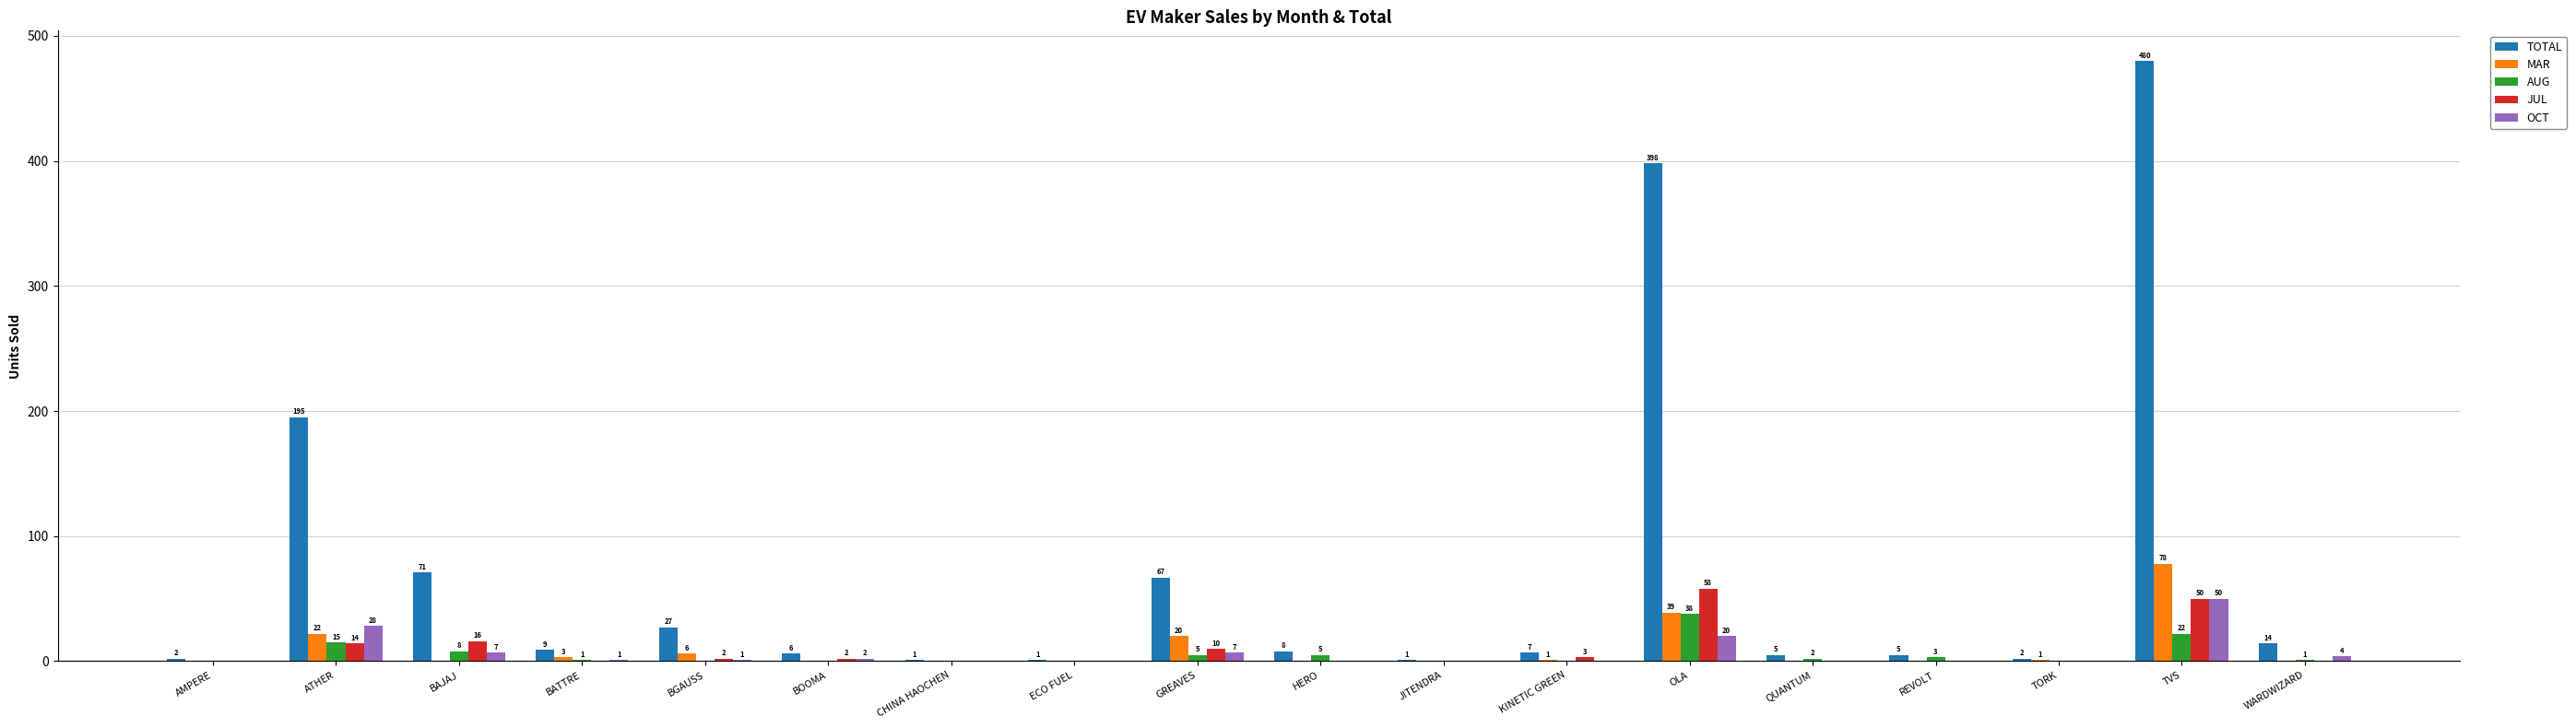

How many distinct data groups are displayed?

5